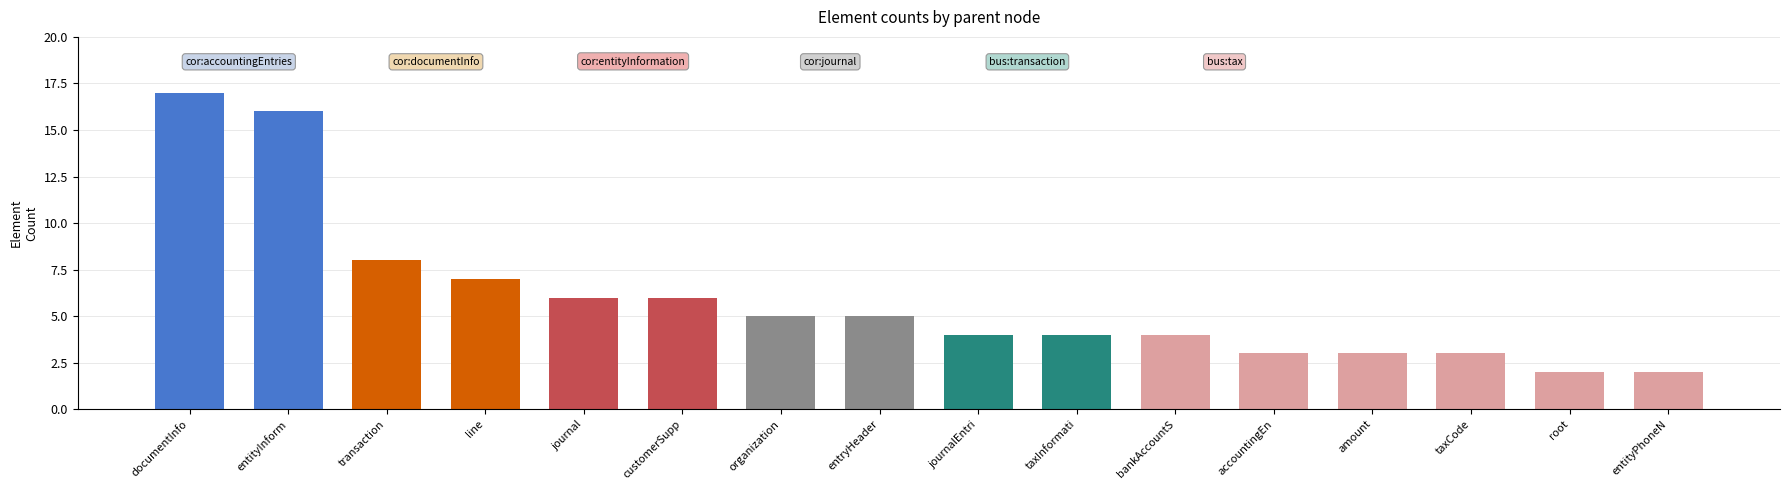

What is the maximum value shown in the chart?

17